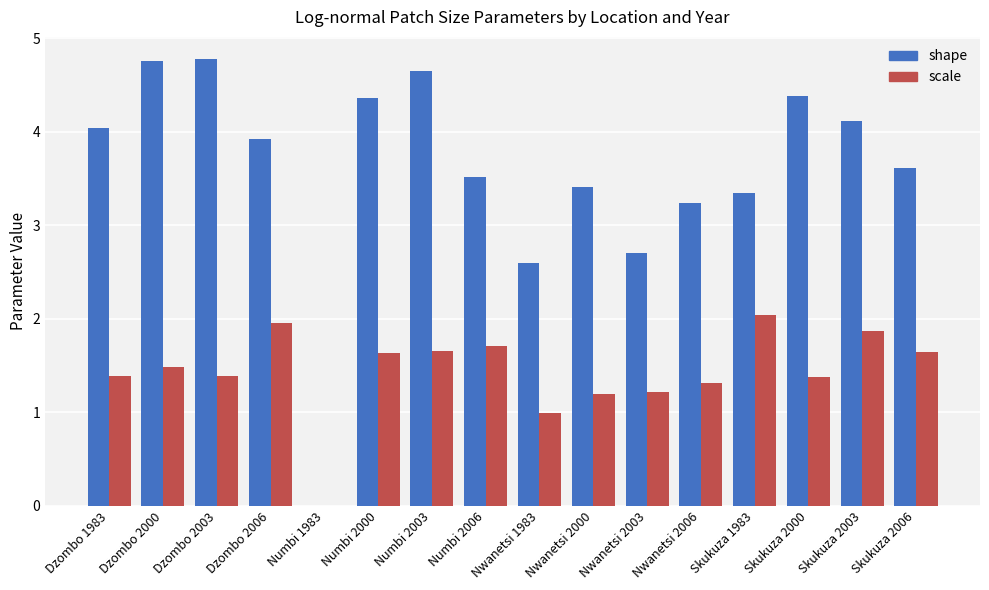

Between Nwanetsi 2003 and Skukuza 2003, which series saw the biggest shift?

shape